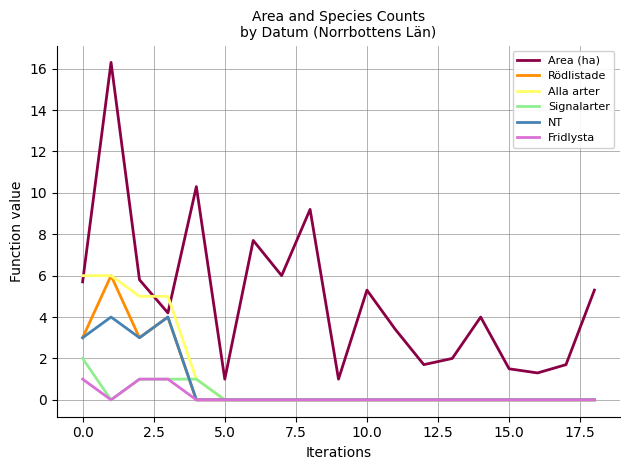

Reading left to right, extract all data points from this chart.

Area (ha): 5.7	16.3	5.8	4.2	10.3	1.0	7.7	6.0	9.2	1.0	5.3	3.4	1.7	2.0	4.0	1.5	1.3	1.7	5.3
Rödlistade: 3.0	6.0	3.0	4.0	0.0	0.0	0.0	0.0	0.0	0.0	0.0	0.0	0.0	0.0	0.0	0.0	0.0	0.0	0.0
Alla arter: 6.0	6.0	5.0	5.0	1.0	0.0	0.0	0.0	0.0	0.0	0.0	0.0	0.0	0.0	0.0	0.0	0.0	0.0	0.0
Signalarter: 2.0	0.0	1.0	1.0	1.0	0.0	0.0	0.0	0.0	0.0	0.0	0.0	0.0	0.0	0.0	0.0	0.0	0.0	0.0
NT: 3.0	4.0	3.0	4.0	0.0	0.0	0.0	0.0	0.0	0.0	0.0	0.0	0.0	0.0	0.0	0.0	0.0	0.0	0.0
Fridlysta: 1.0	0.0	1.0	1.0	0.0	0.0	0.0	0.0	0.0	0.0	0.0	0.0	0.0	0.0	0.0	0.0	0.0	0.0	0.0